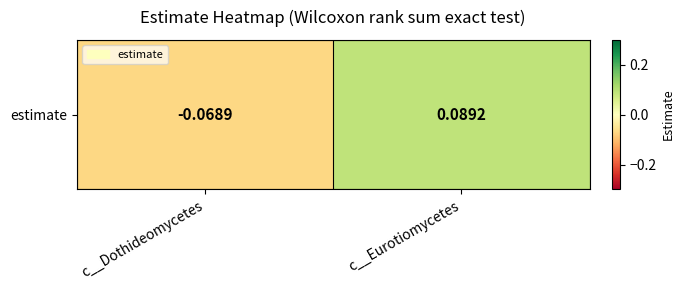

List the labels in order of value, largest first.

c__Eurotiomycetes, c__Dothideomycetes